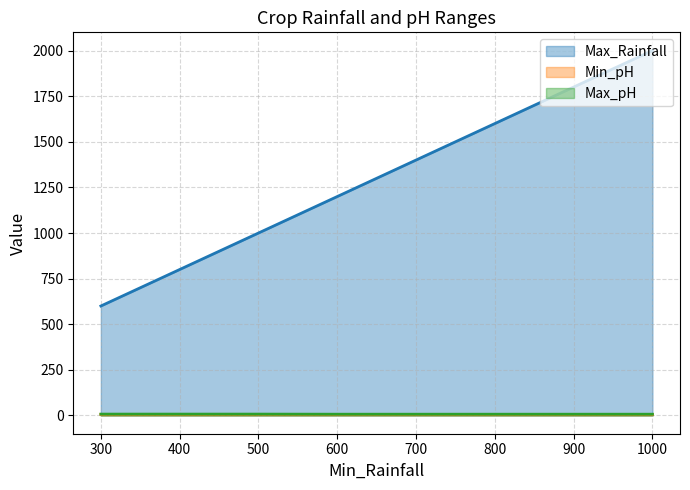

What are all the series names shown in the legend?

Max_Rainfall, Min_pH, Max_pH